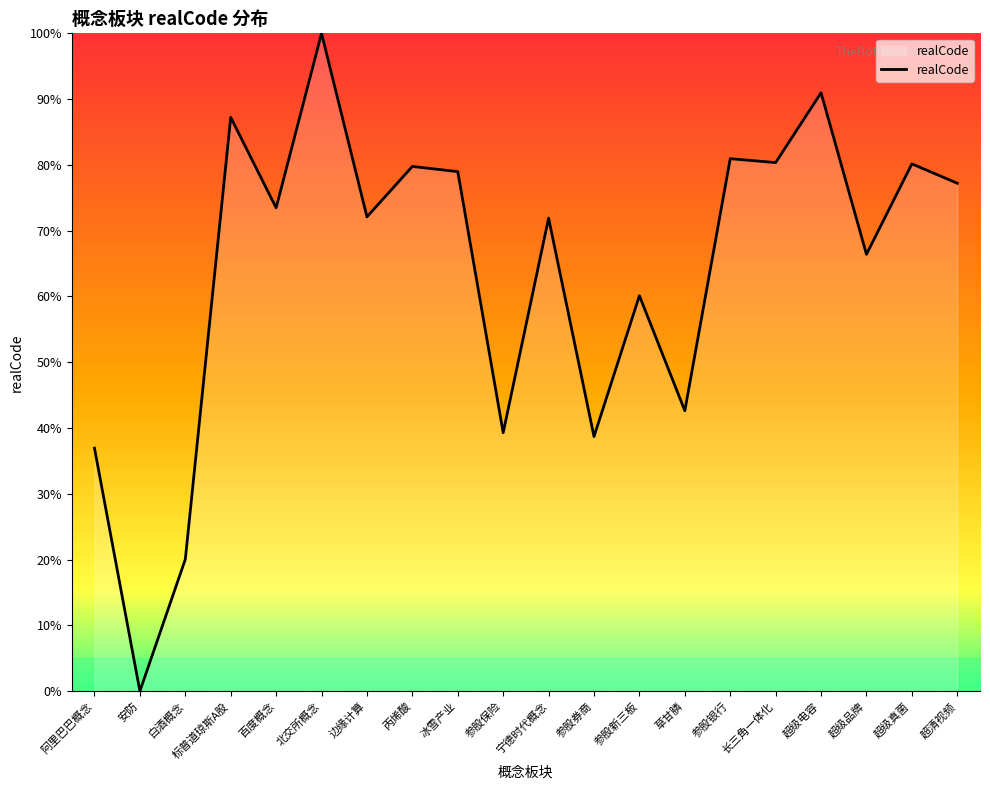

What is the greatest value displayed?

100.0